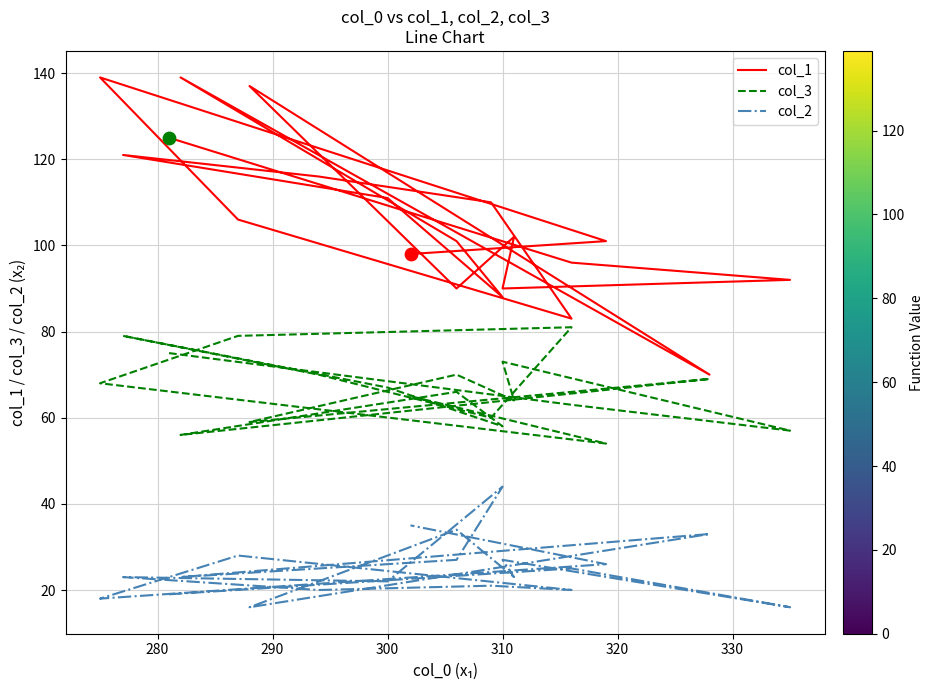

Which series contains the highest Y value?

col_1